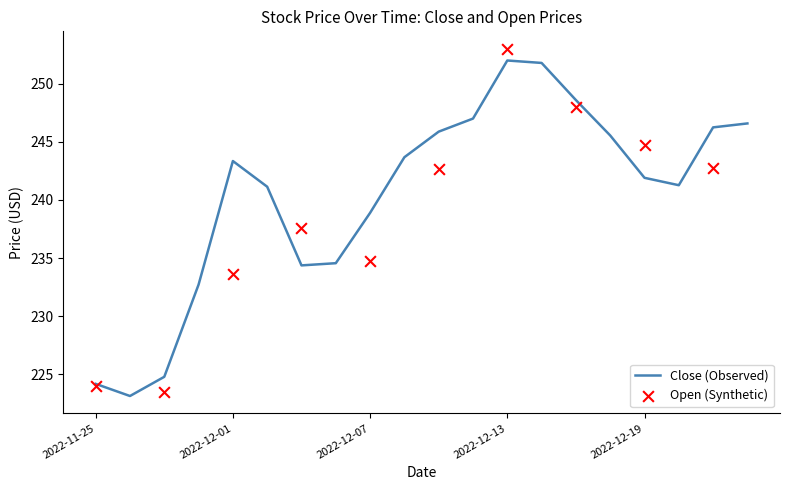

Where does the Close (Observed) series first go above 243?

2022-12-01